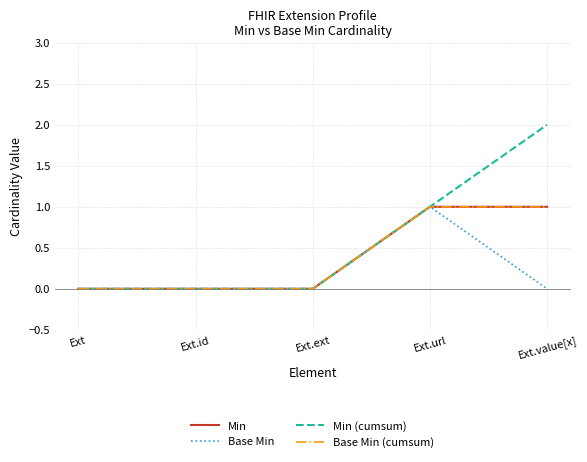

Does the chart display data point markers on the line(s)?

No